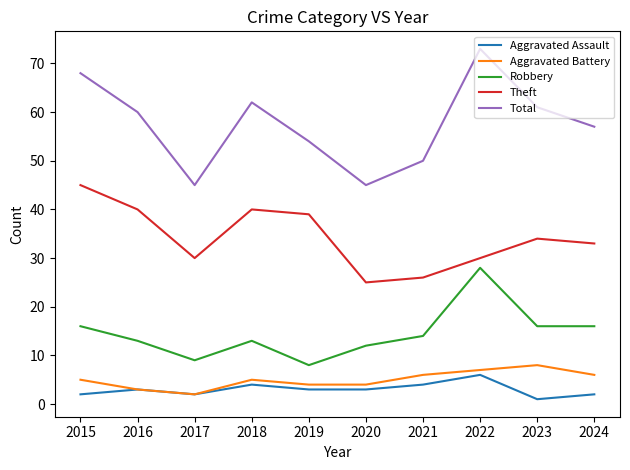

What is the sum of all Robbery values?

145